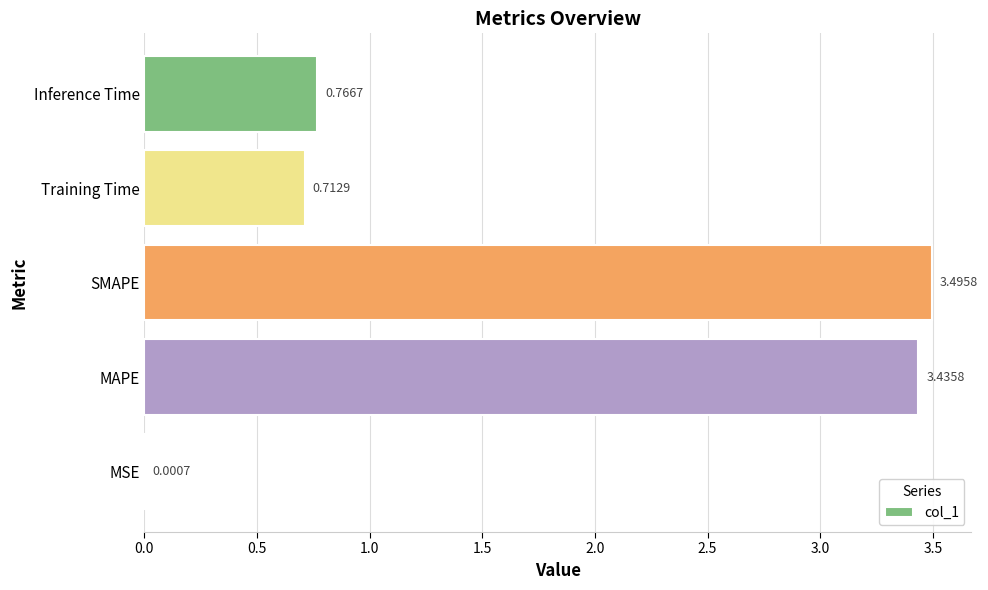

At which label is the value closest to 1?

Inference Time